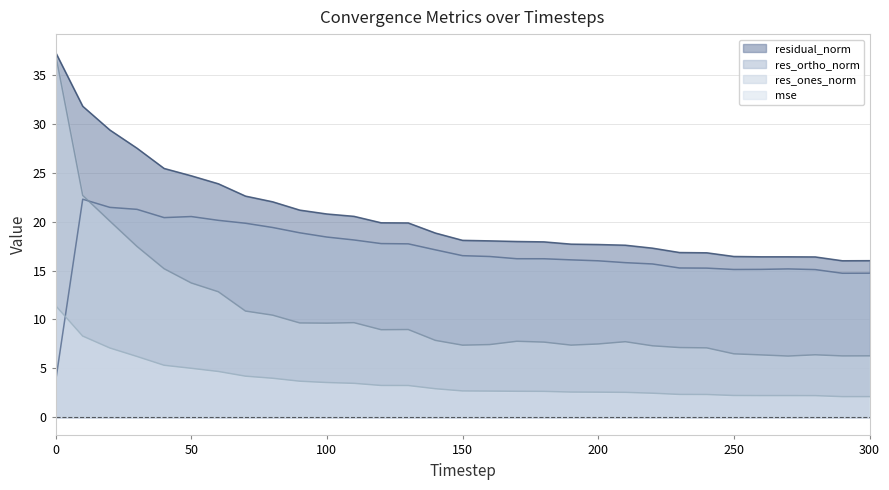

The res_ones_norm series shows 17.2 at 110. True or false?

False